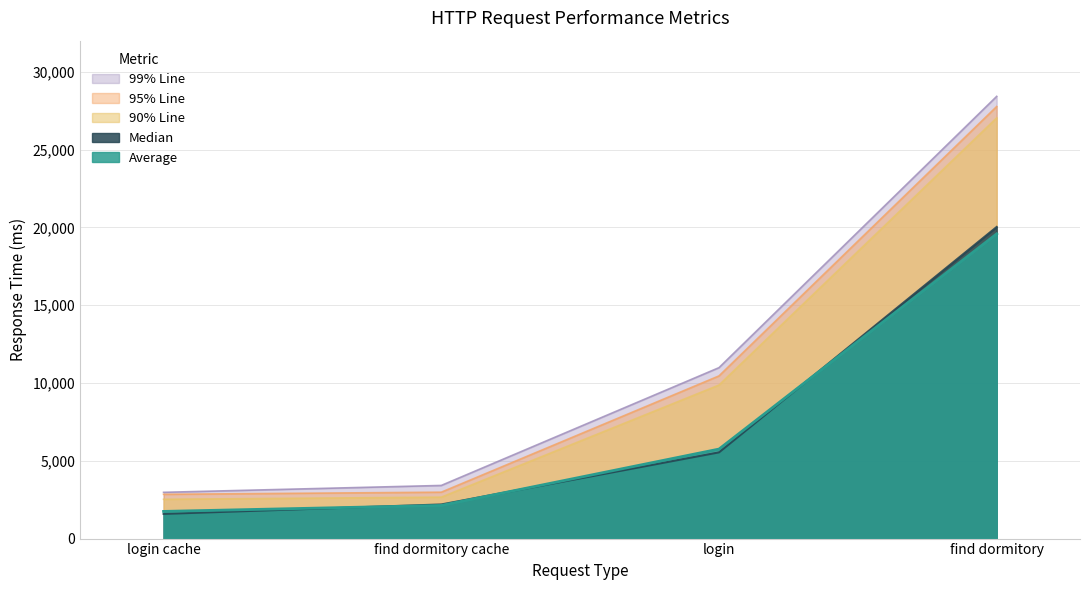

True or false: 99% Line has more than 0 interior local peaks.

False